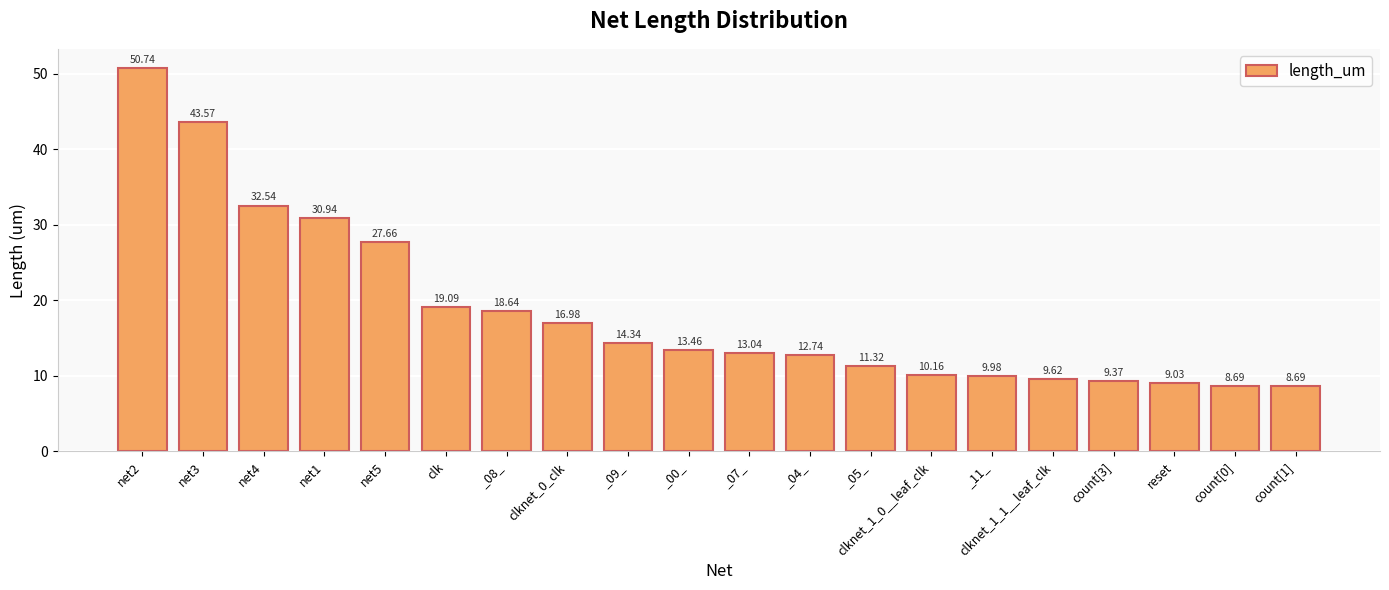

Reading left to right, extract all data points from this chart.

50.7	43.6	32.5	30.9	27.7	19.1	18.6	17.0	14.3	13.5	13.0	12.7	11.3	10.2	10.0	9.6	9.4	9.0	8.7	8.7